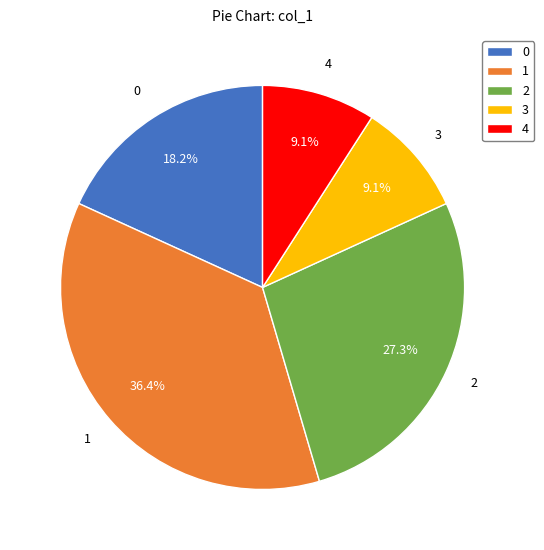

How many segments does this pie chart have?

5